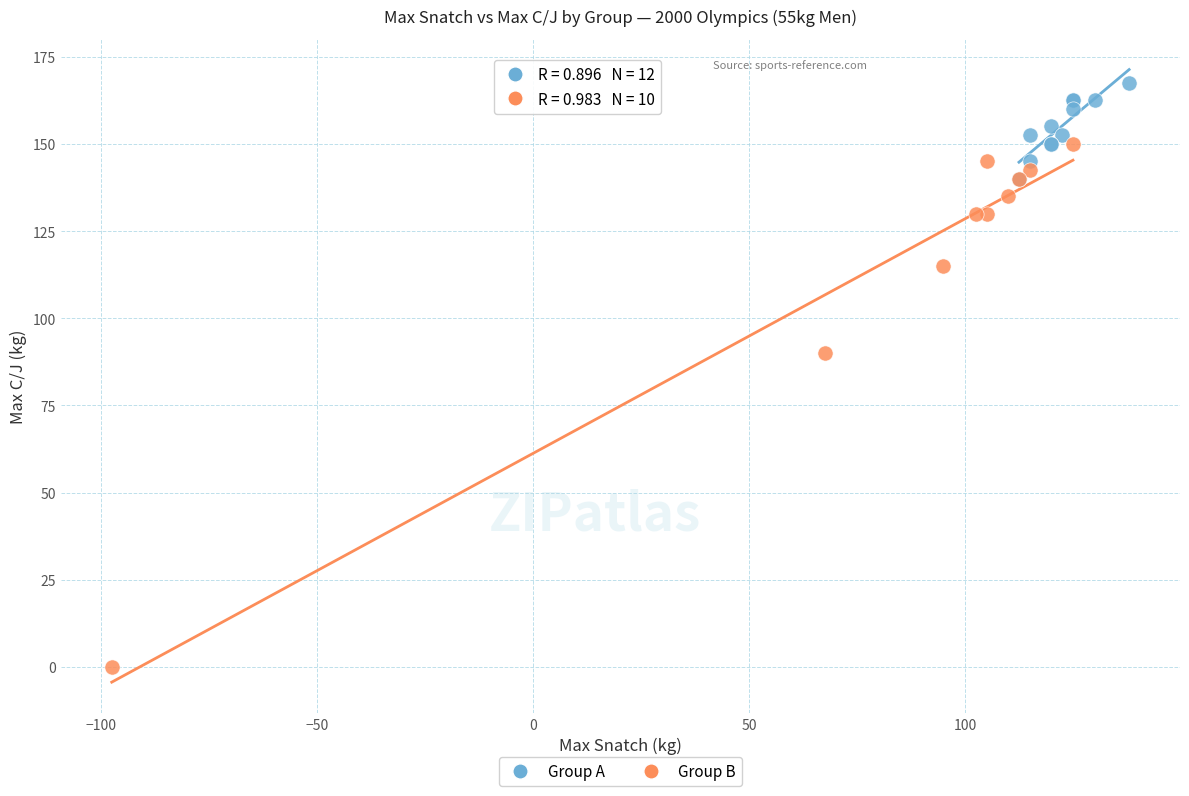

Which series has the largest Y range (max minus min)?

Group B